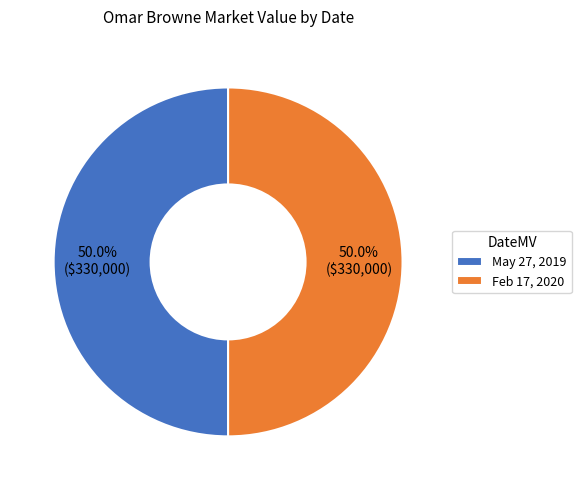

Do May 27, 2019 and Feb 17, 2020 together represent more than half of the pie?

Yes